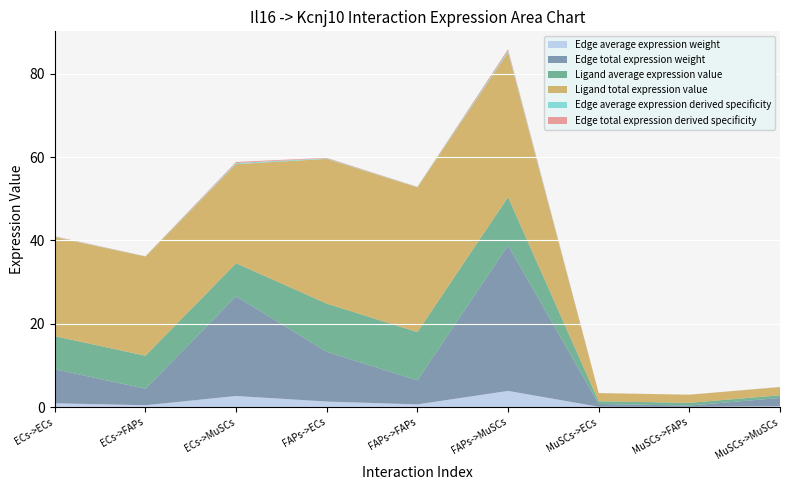

Reading left to right, what are all the values shown in this chart?

Edge average expression weight: 0.9	0.4	2.7	1.3	0.6	3.9	0.1	0.0	0.2
Edge total expression weight: 8.2	4.0	23.9	11.9	5.8	34.9	0.7	0.3	2.0
Ligand average expression value: 7.9	7.9	7.9	11.6	11.6	11.6	0.7	0.7	0.7
Ligand total expression value: 23.8	23.8	23.8	34.7	34.7	34.7	2.0	2.0	2.0
Edge average expression derived specificity: 0.1	0.0	0.3	0.1	0.1	0.4	0.0	0.0	0.0
Edge total expression derived specificity: 0.1	0.0	0.3	0.1	0.1	0.4	0.0	0.0	0.0